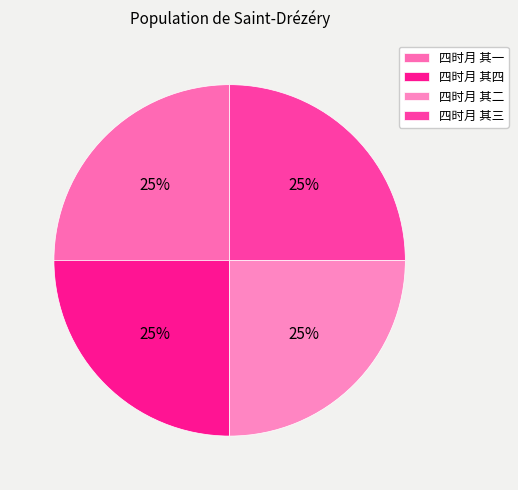

To the nearest percent, what is the combined percentage of 四时月 其四 and 四时月 其一?

50%